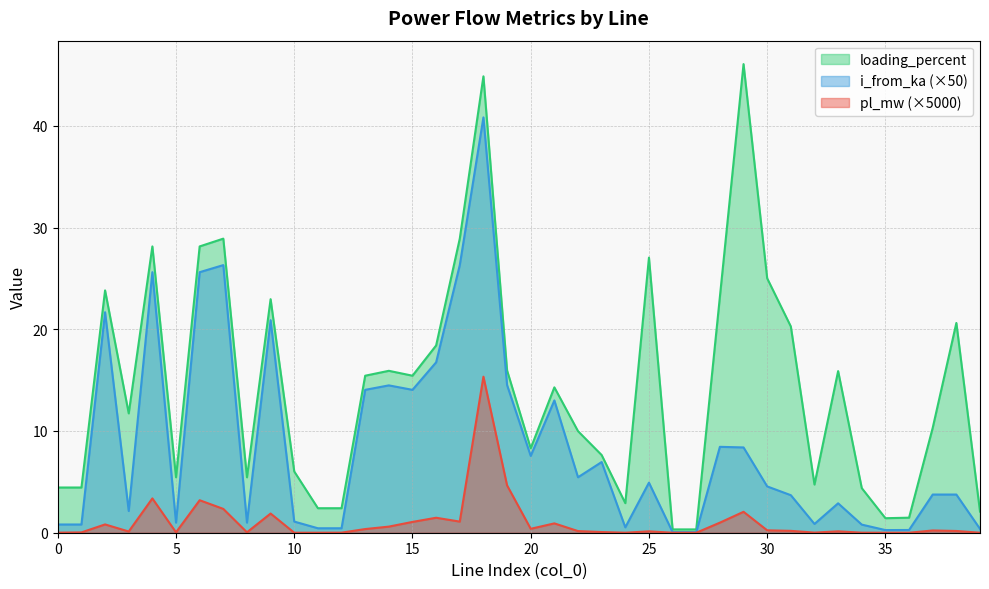

What is the greatest value displayed?

46.1